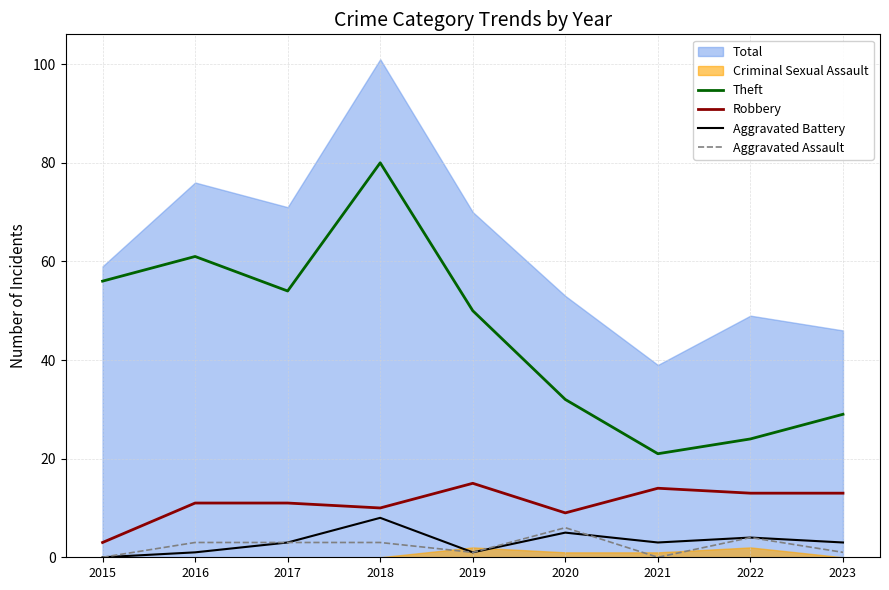

What is the difference between the second highest and second lowest values in the Theft series?

37